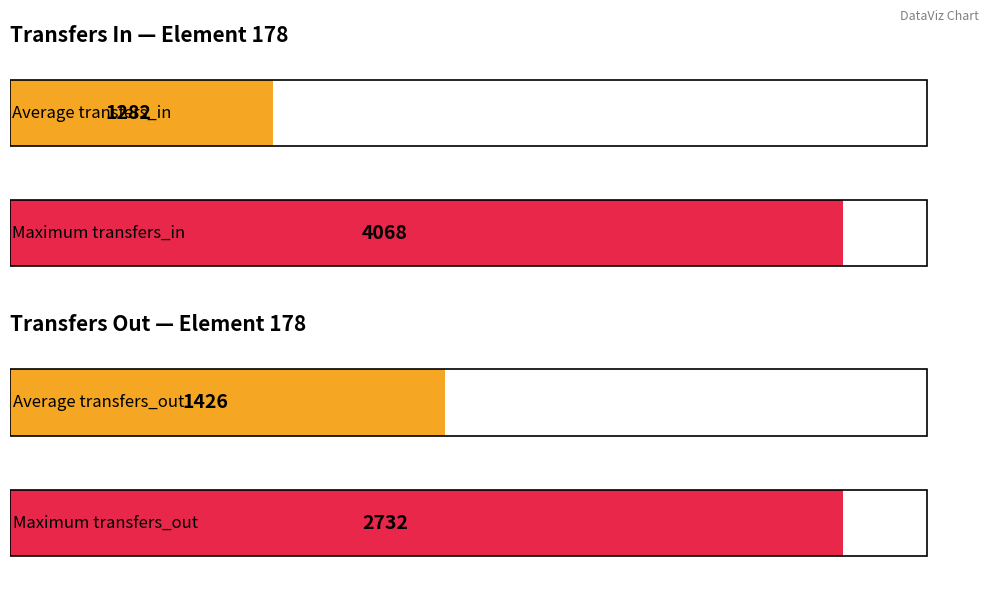

Which series has the largest range (max minus min)?

transfers_in